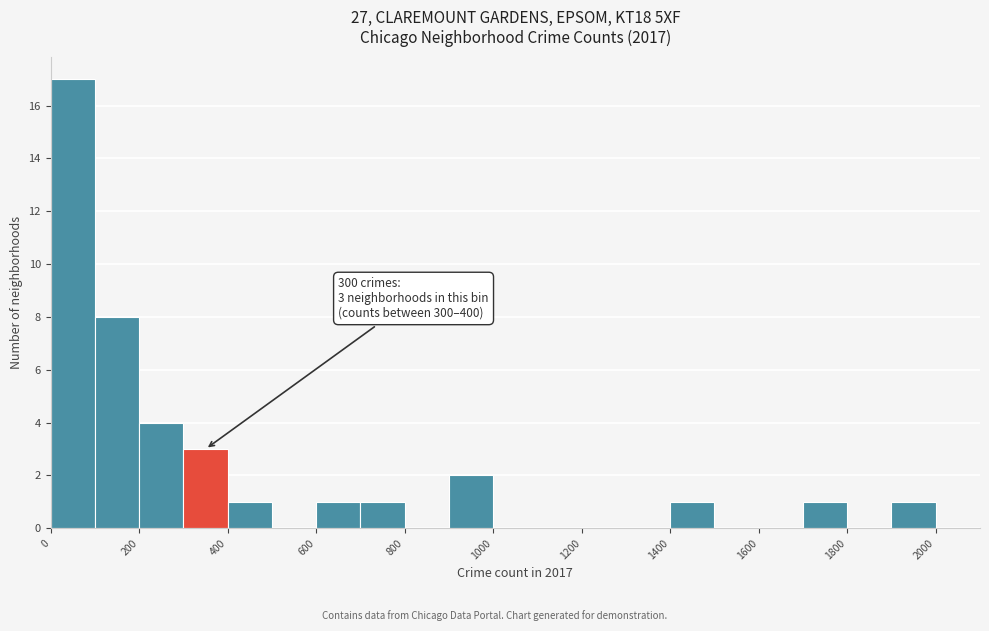

Which range on the x-axis has the tallest bar?

0 to 100